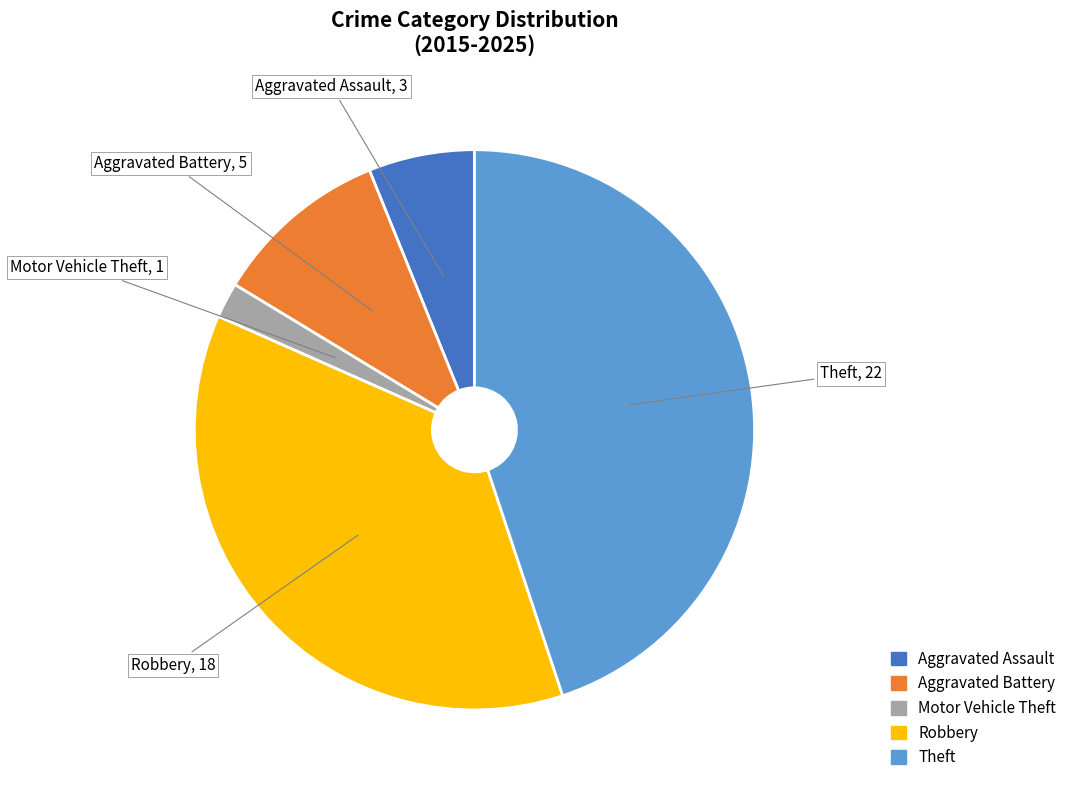

Is Robbery the majority of the pie?

No